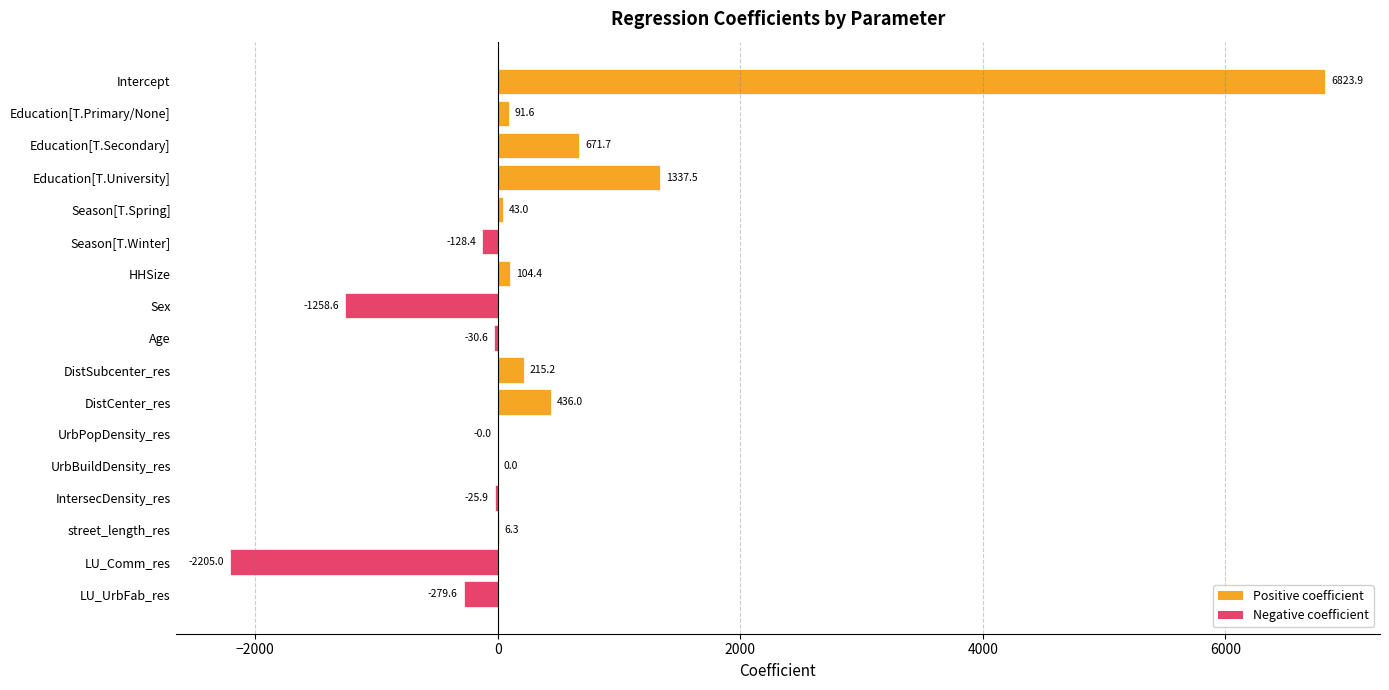

Which category has the highest value across all series?

Intercept